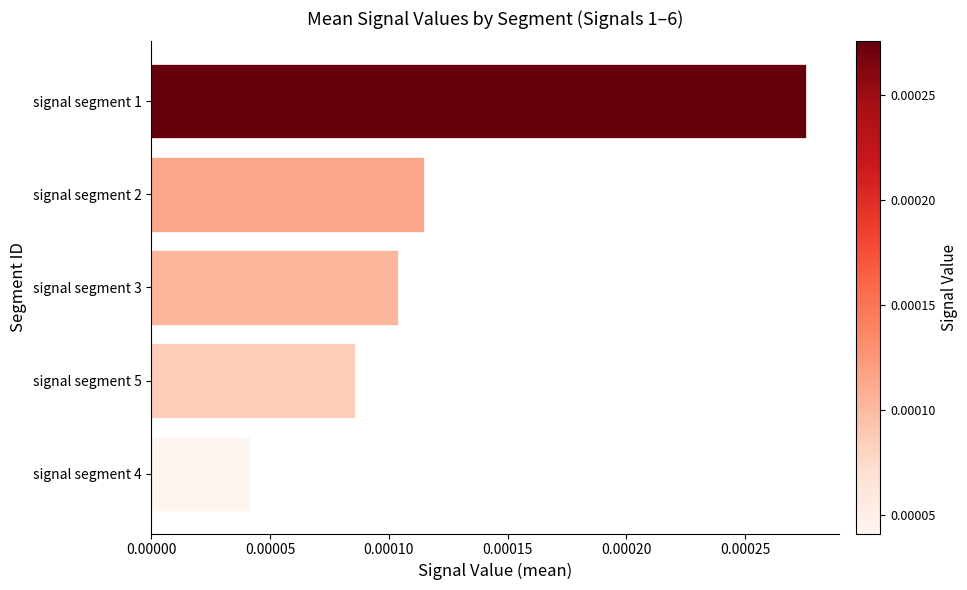

Which category has the highest value across all series?

signal segment 1